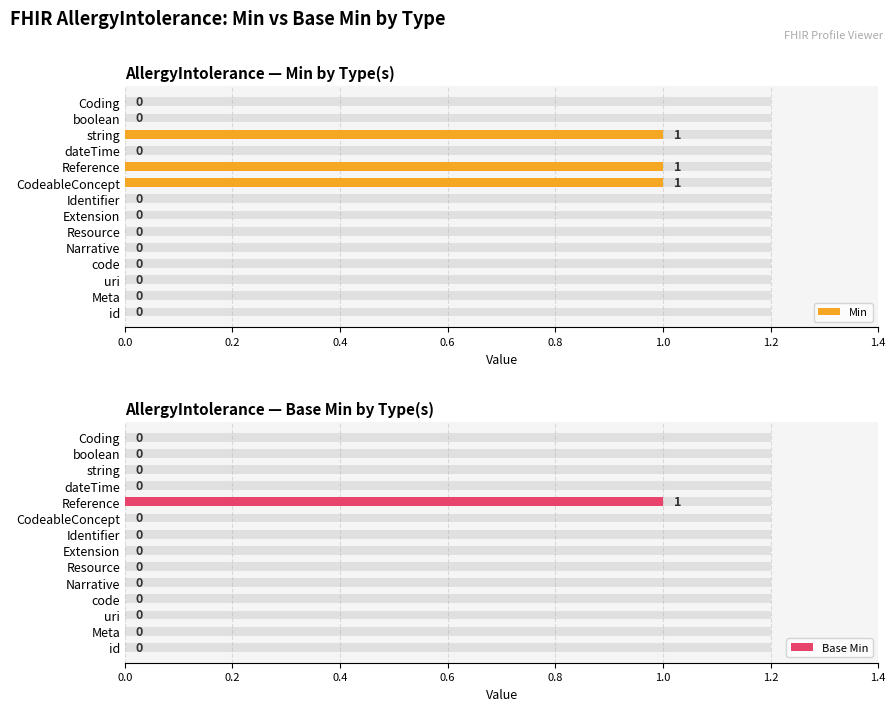

What is the difference between the maximum and minimum values in the Base Min series?

1